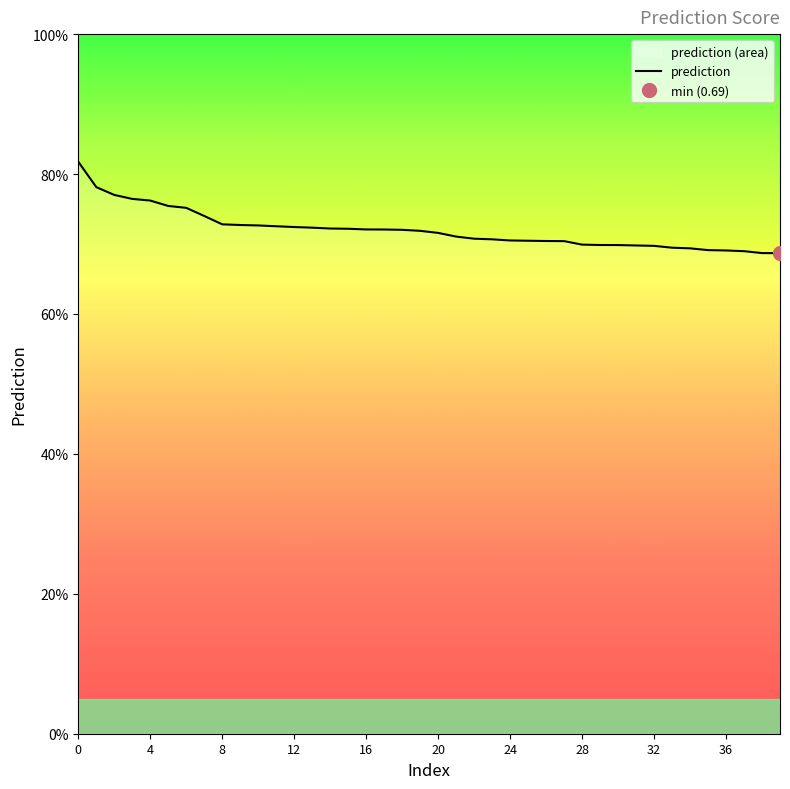

What is the average value?

0.7